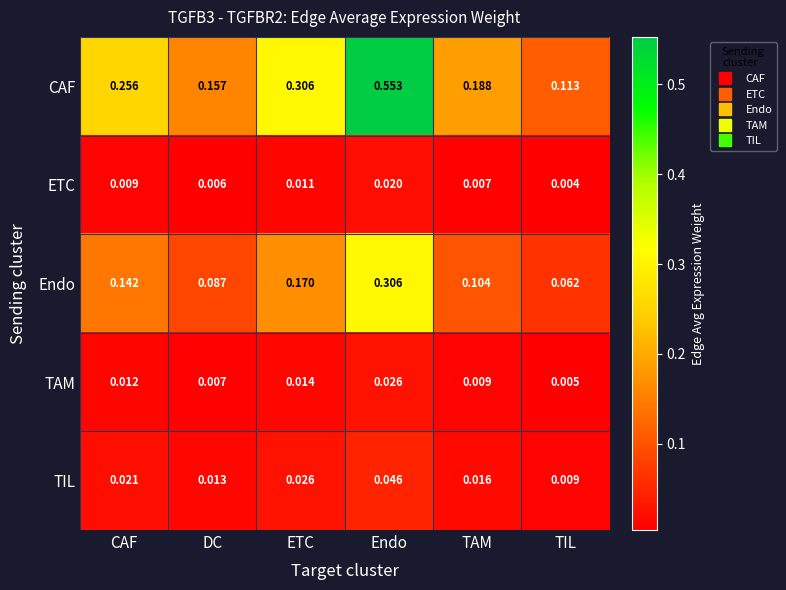

At which label does TAM reach its peak?

Endo